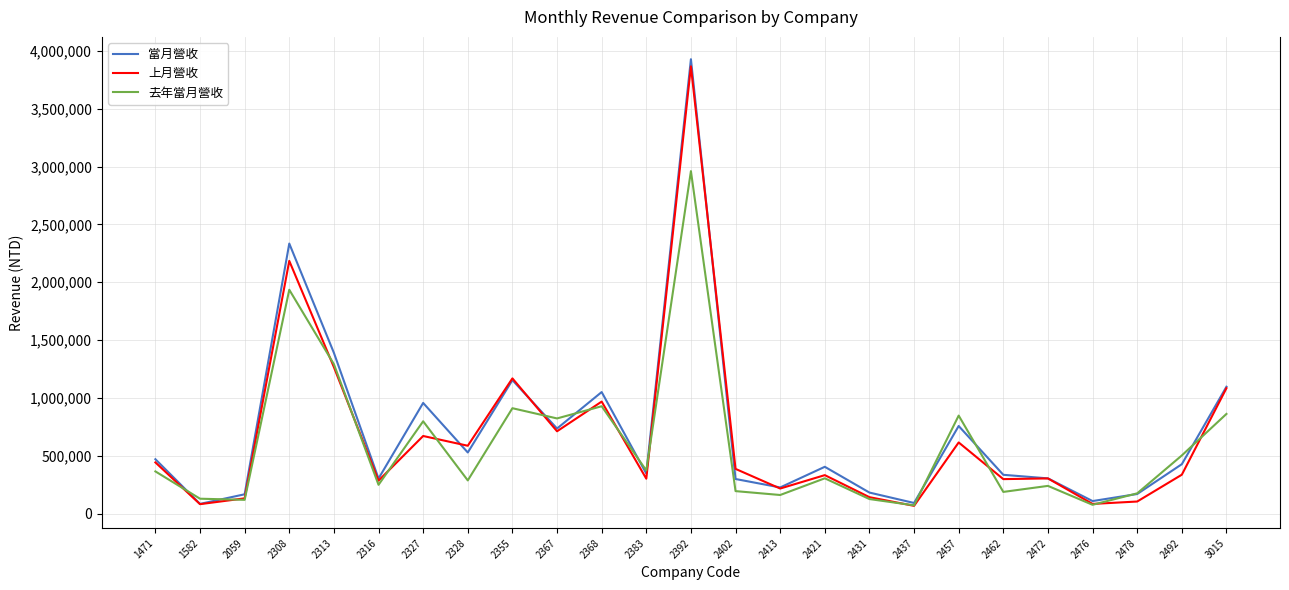

What is the difference between the maximum and minimum values in the 當月營收 series?

3845249